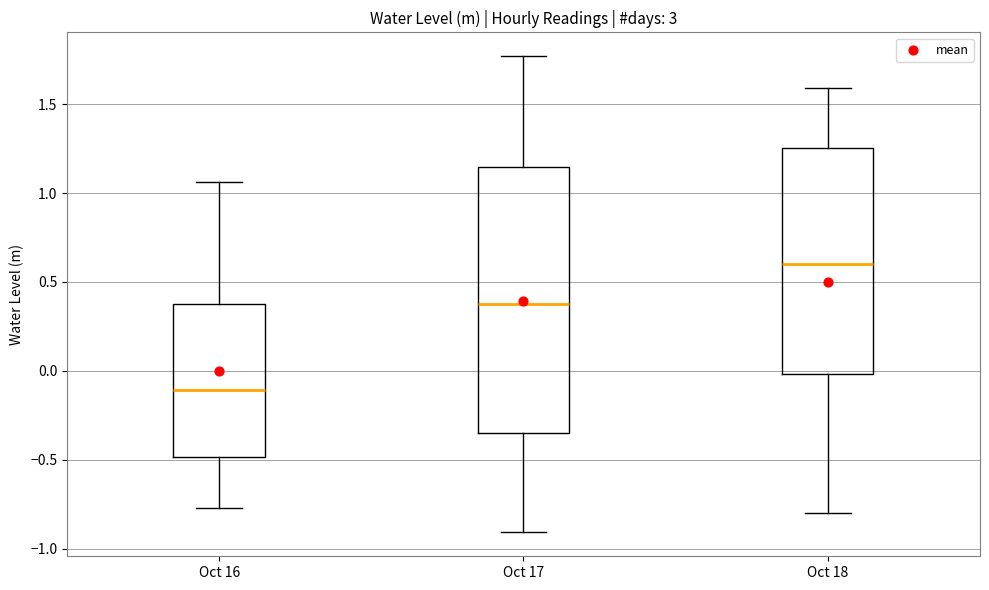

Which box has the highest median line?

Oct 18